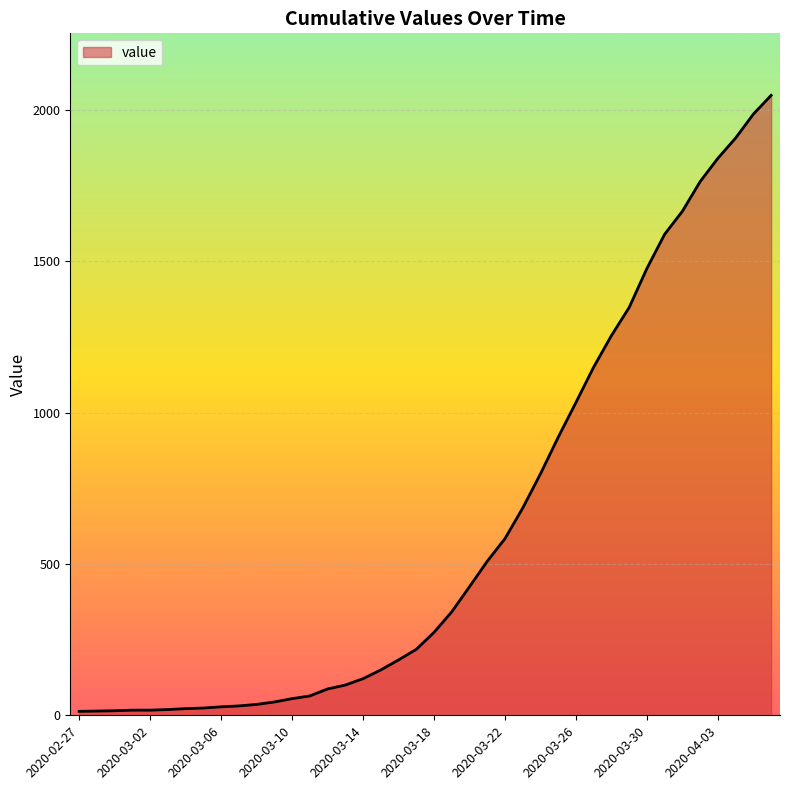

Count the number of data series in this chart.

1